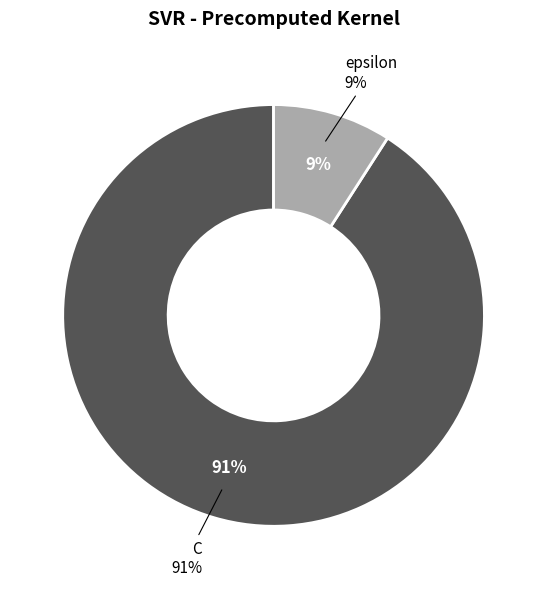

True or false: C accounts for 97% of the total.

False